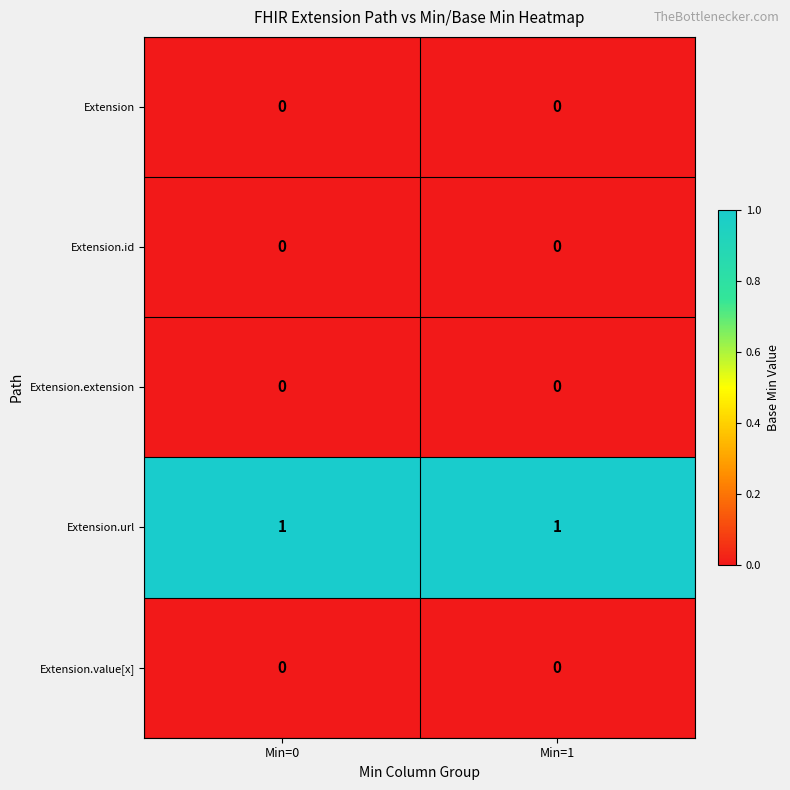

Reading left to right, extract all data points from this chart.

Extension: 0	0
Extension.id: 0	0
Extension.extension: 0	0
Extension.url: 1	1
Extension.value[x]: 0	0